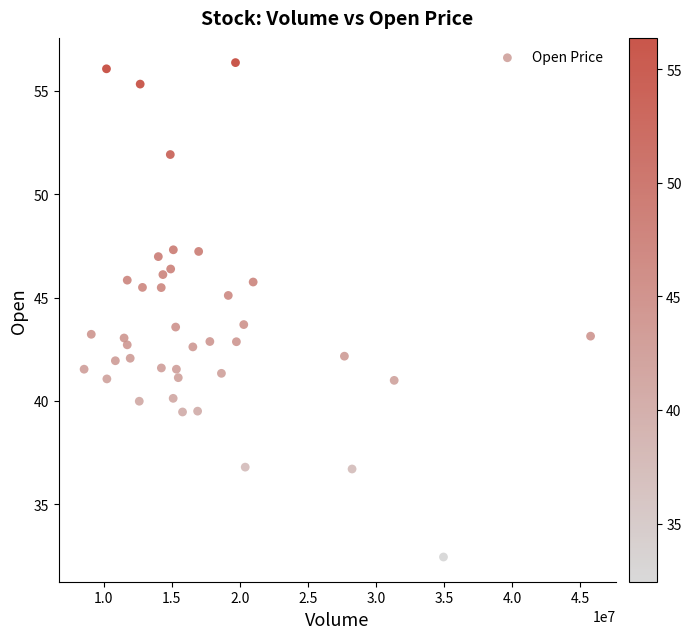

What is the range of X values (max minus min)?

37202600.0